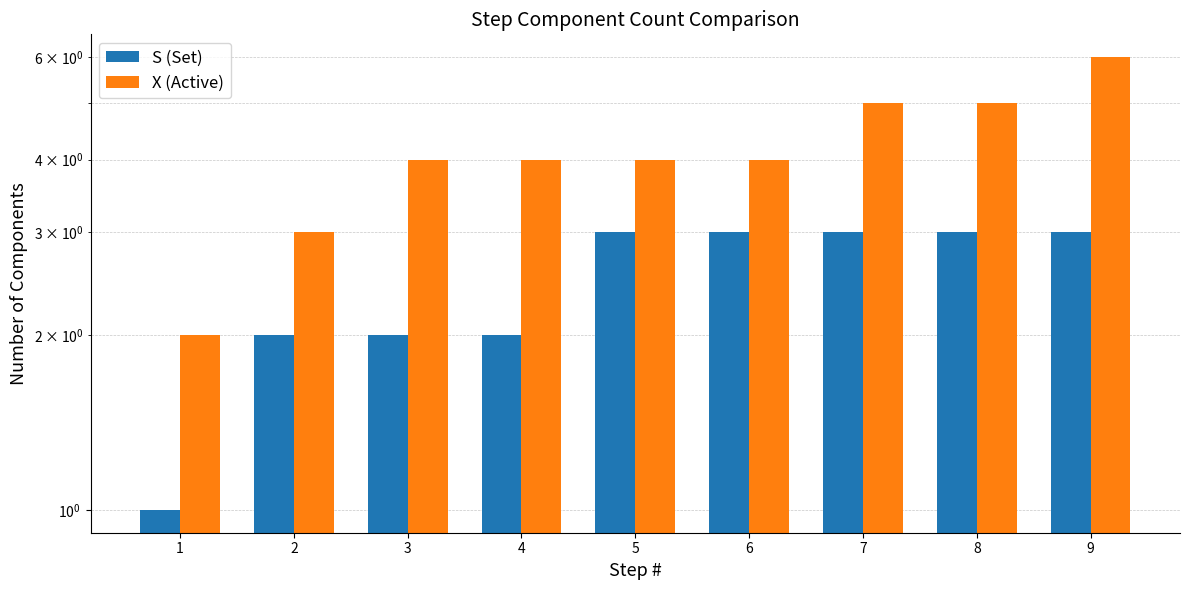

True or false: S (Set) has a value of 1 at 2.

False